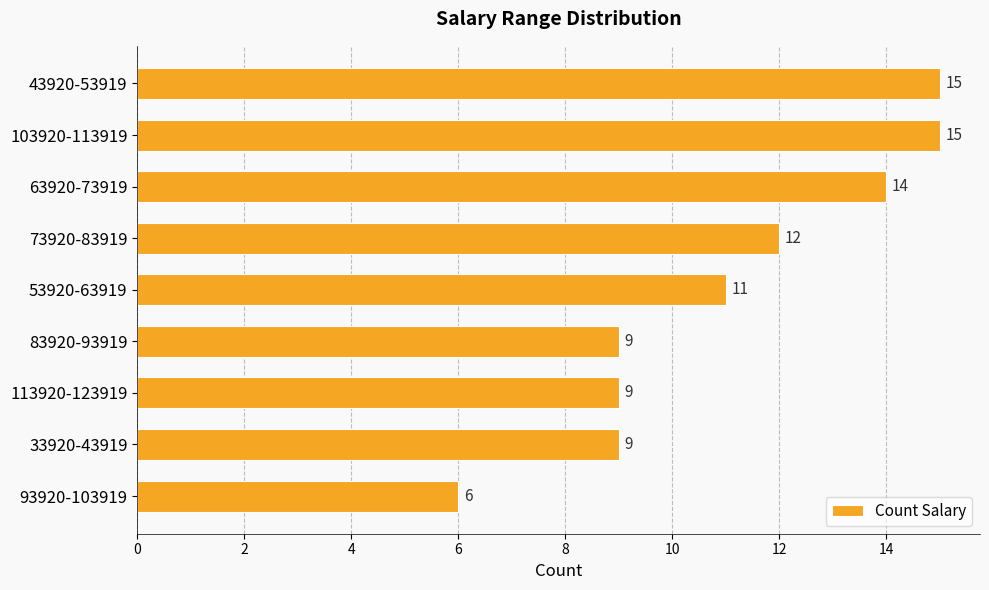

Does the chart contain any negative values?

No